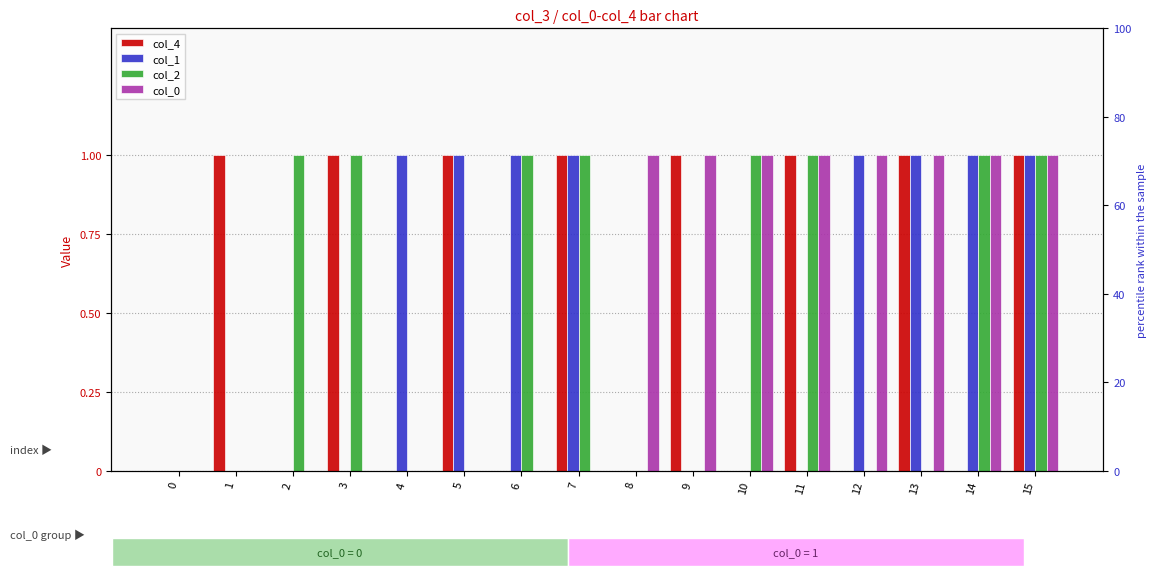

Reading right to left, list all the values displayed in this chart.

col_4: 1	0	1	0	1	0	1	0	1	0	1	0	1	0	1	0
col_1: 1	1	1	1	0	0	0	0	1	1	1	1	0	0	0	0
col_2: 1	1	0	0	1	1	0	0	1	1	0	0	1	1	0	0
col_0: 1	1	1	1	1	1	1	1	0	0	0	0	0	0	0	0